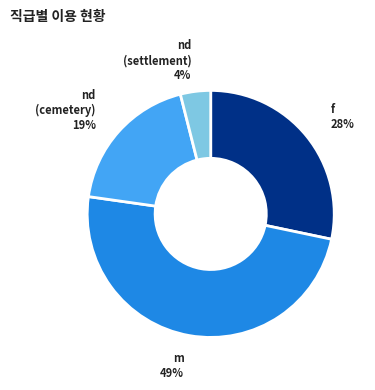

Does any single category account for the majority?

No